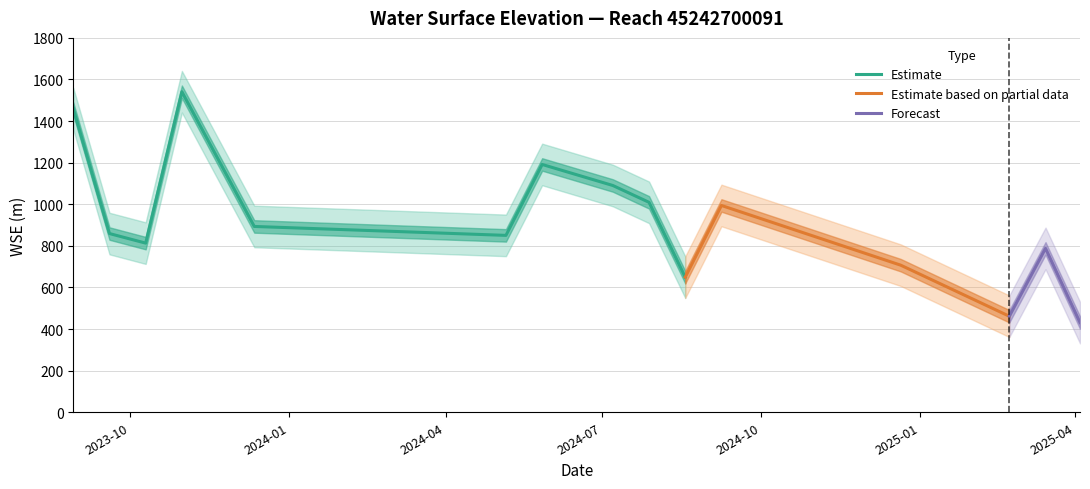

What is the greatest value displayed?

1541.1